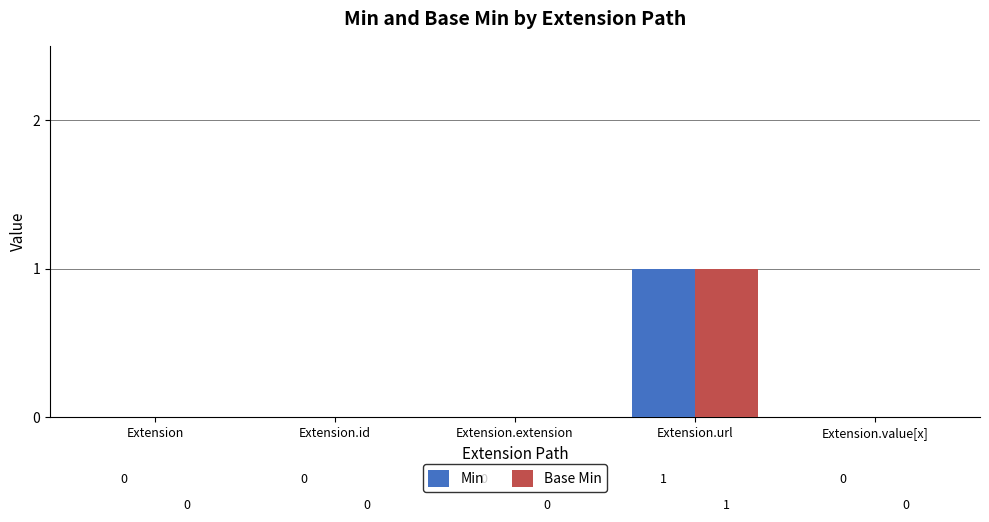

True or false: Min has a value of 0 at Extension.value[x].

True